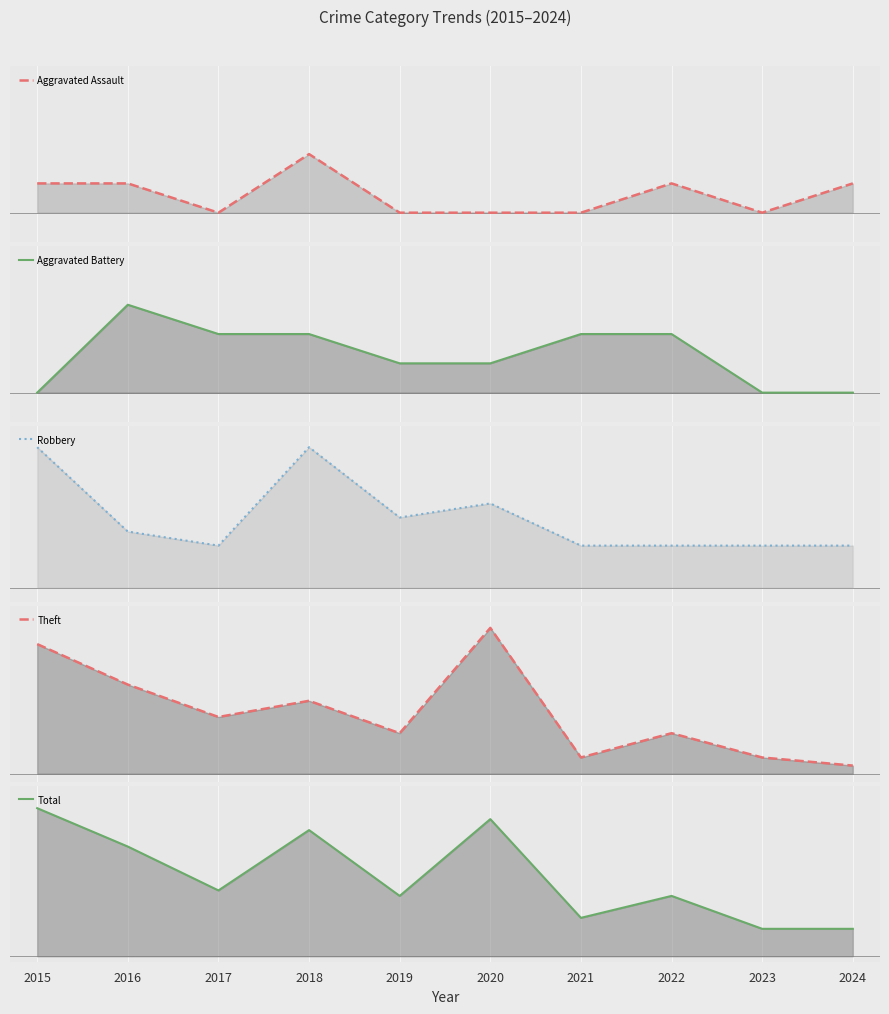

What is the highest value of the Aggravated Assault series?

2